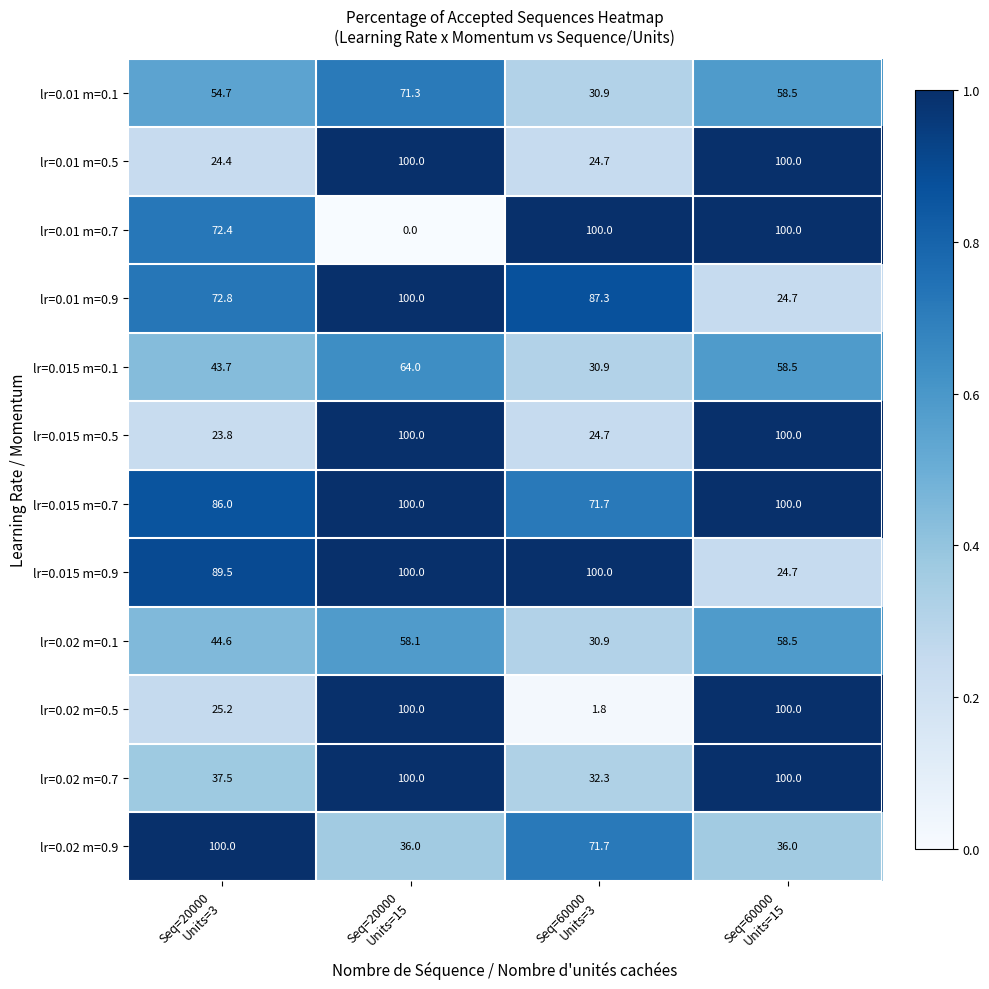

What is the highest value of the lr=0.02 m=0.5 series?

100.0